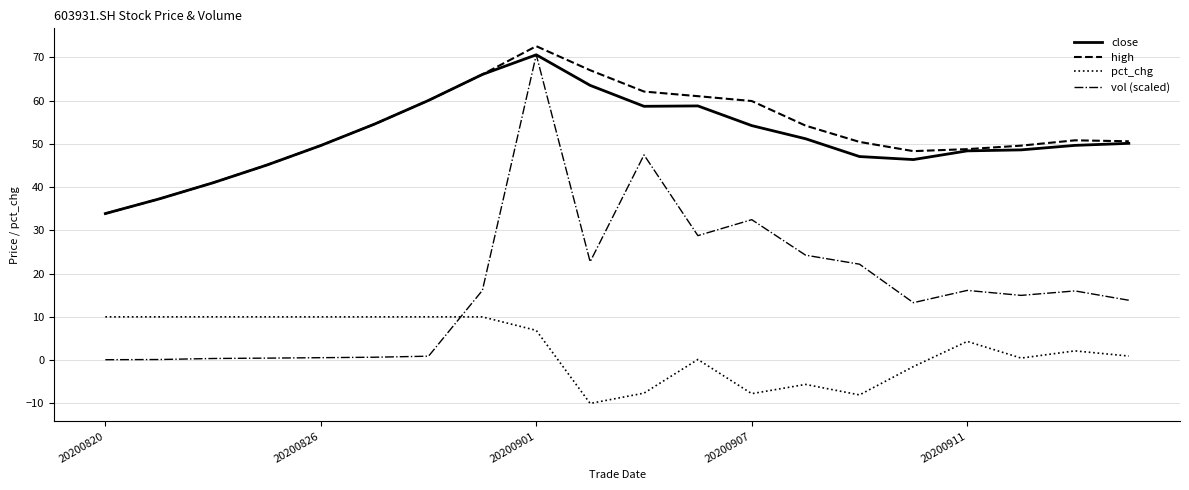

True or false: vol (scaled) and high cross at least once.

False